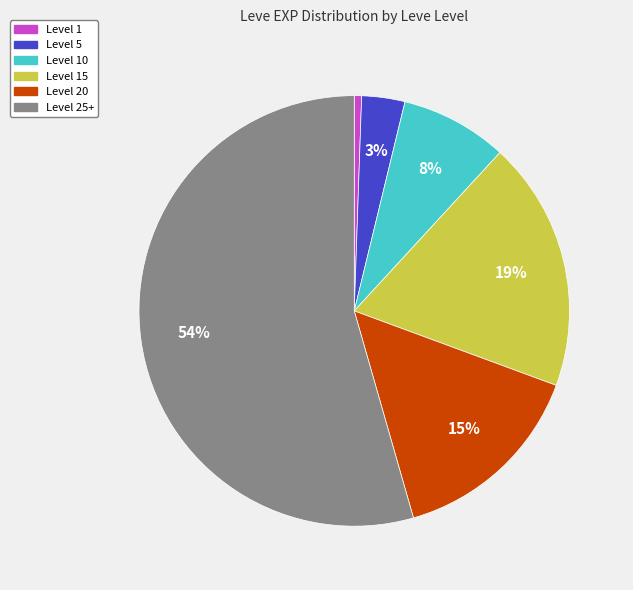

To the nearest percent, what percentage of the pie is Level 10?

8%